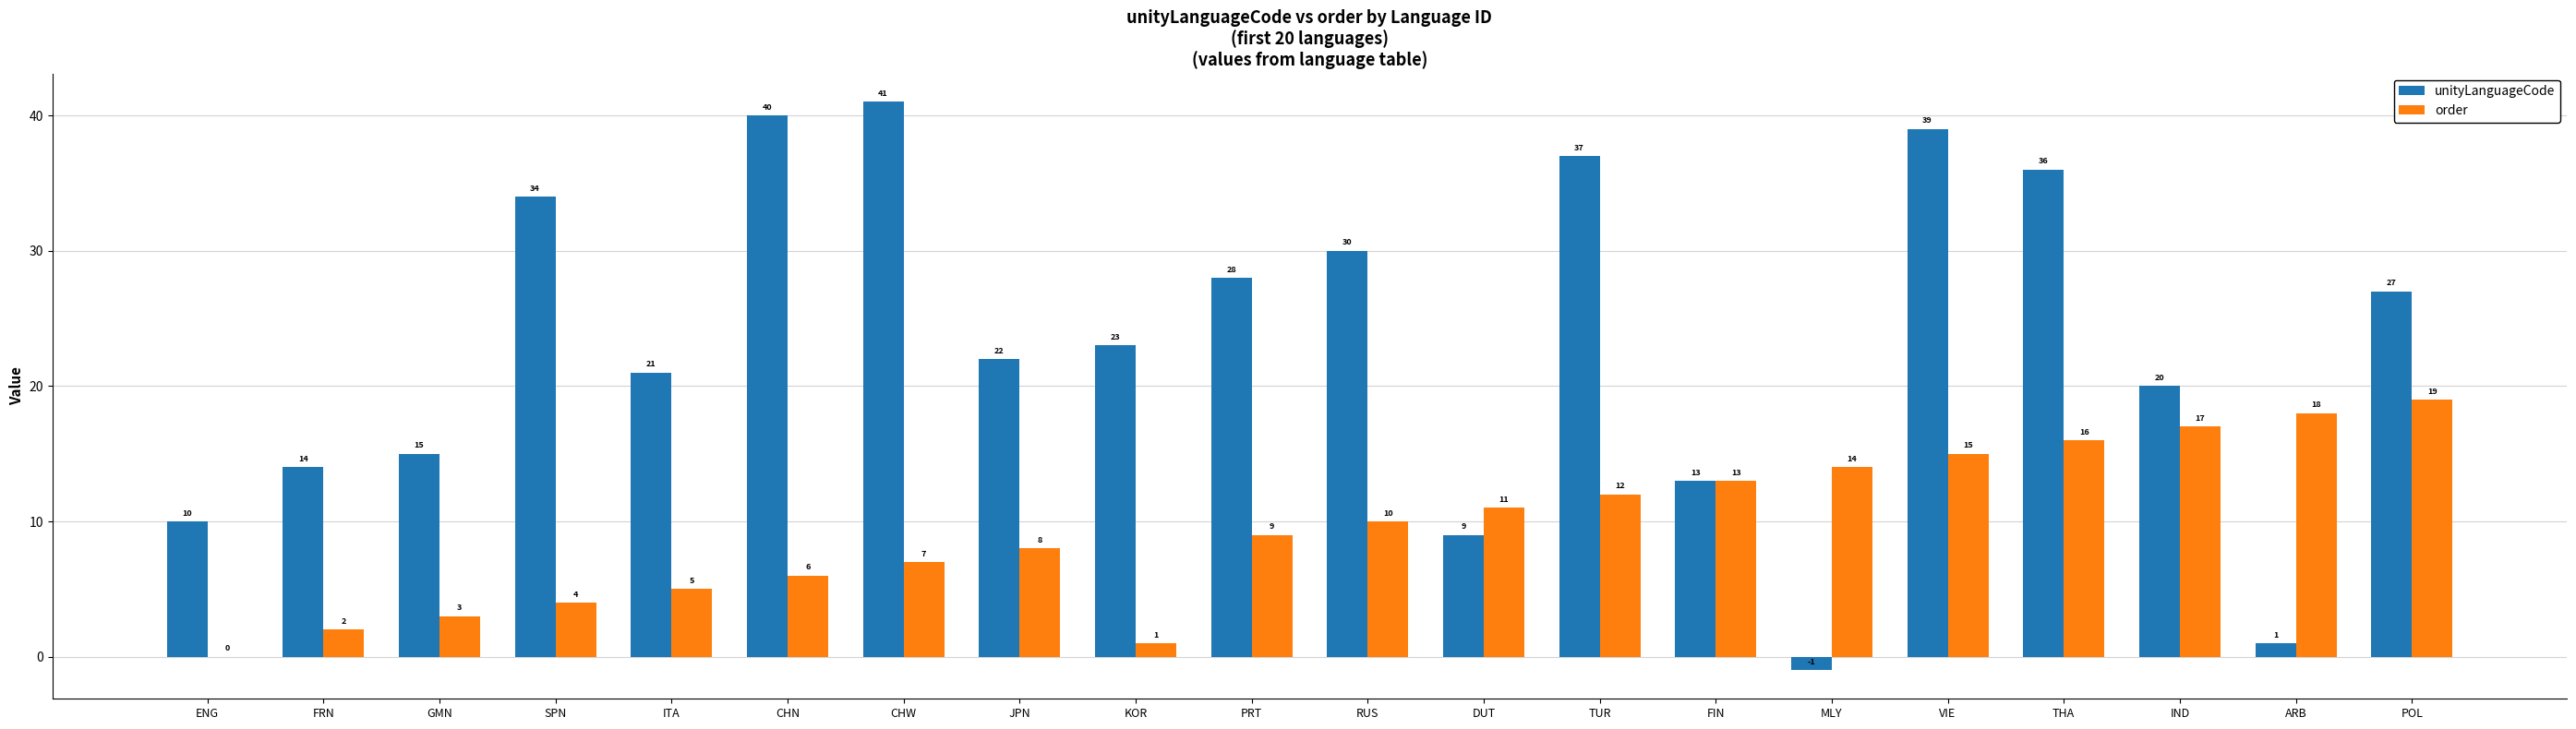

True or false: unityLanguageCode has a value of 22 at CHW.

False